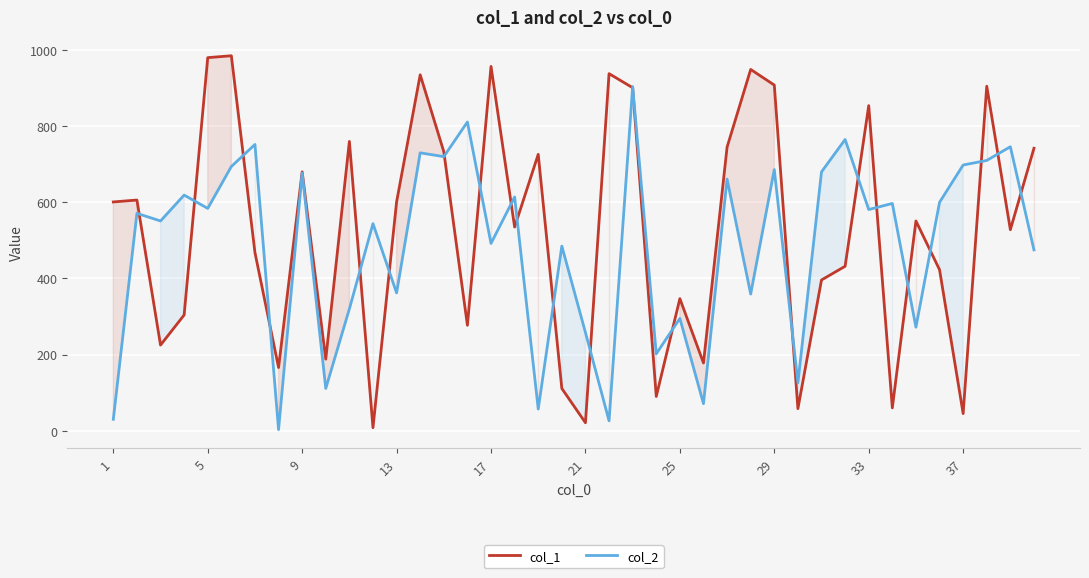

True or false: col_1 and col_2 cross at least once.

True